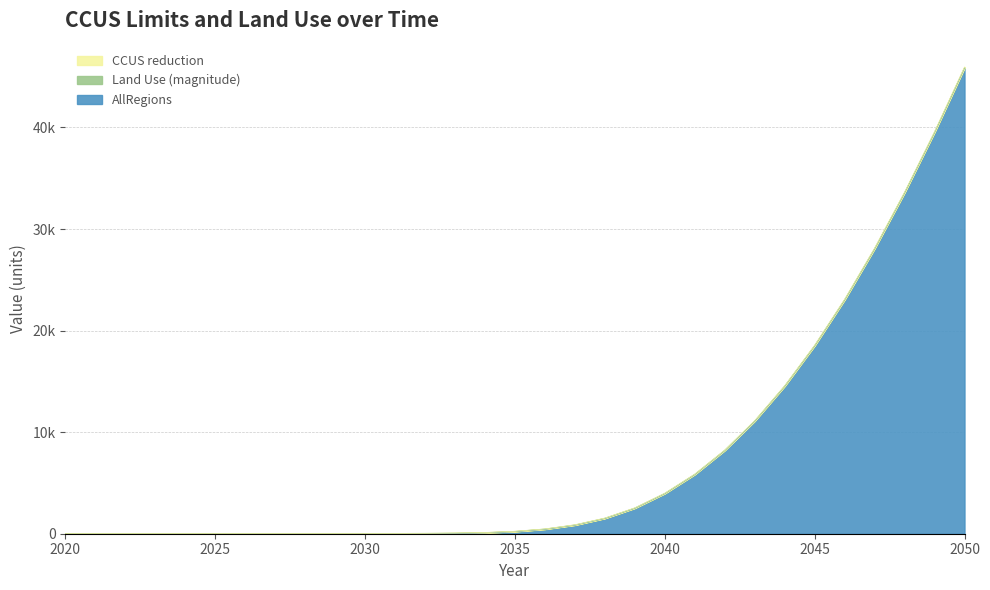

True or false: CCUS limit and AllRegions intersect in this chart.

False